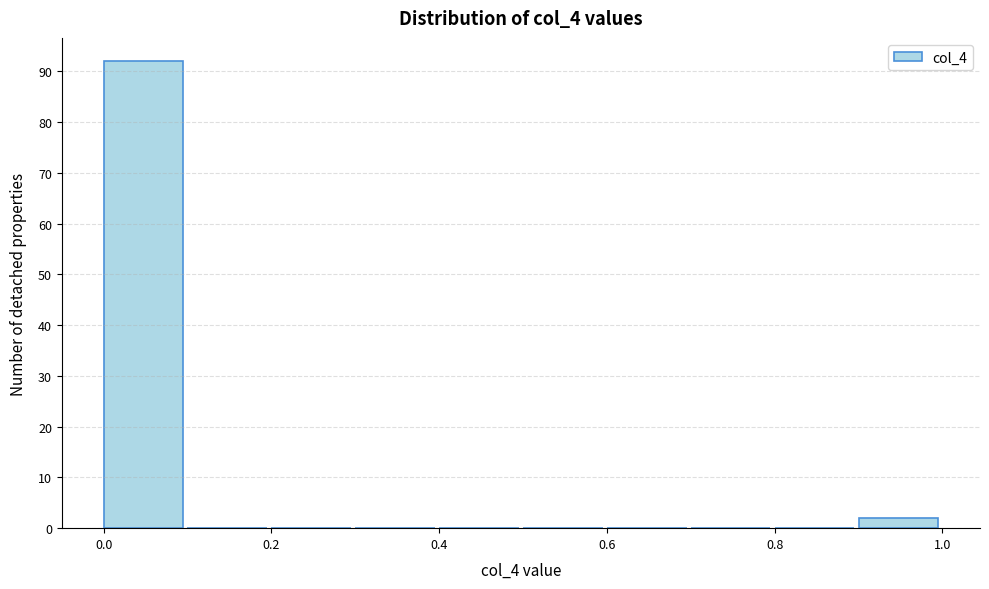

Over which range of the x-axis is the bar tallest?

0.0 to 0.1